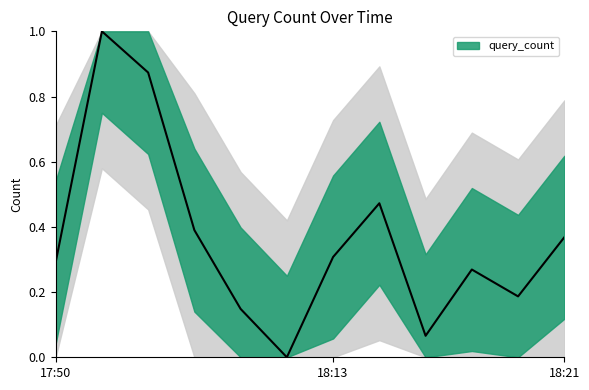

Which label corresponds to the largest value in the chart?

17:51